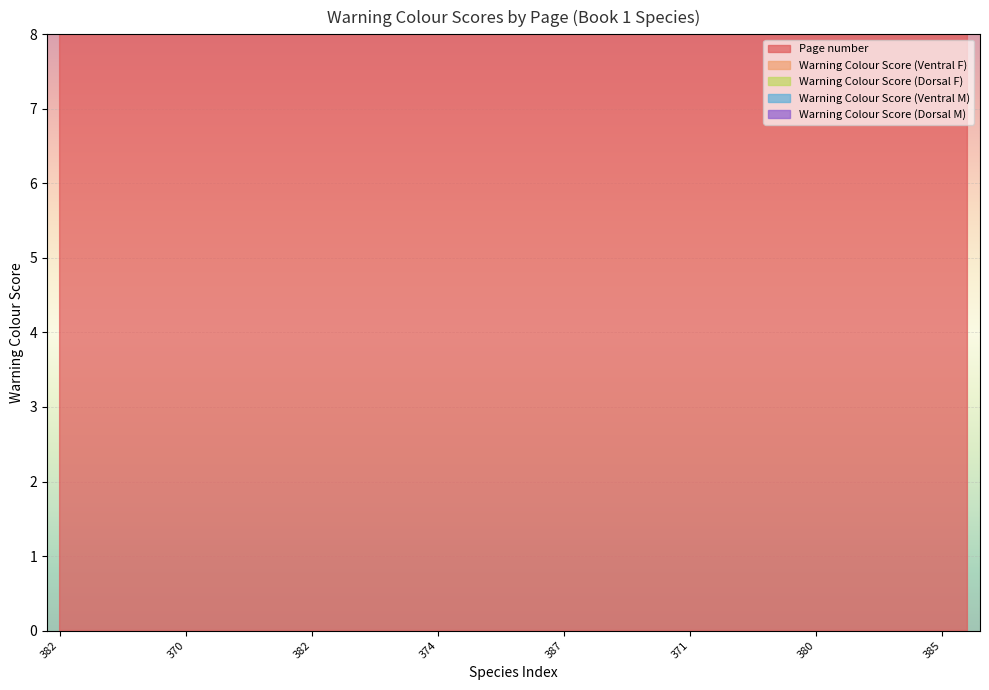

At which category does the chart reach its minimum across all series?

382